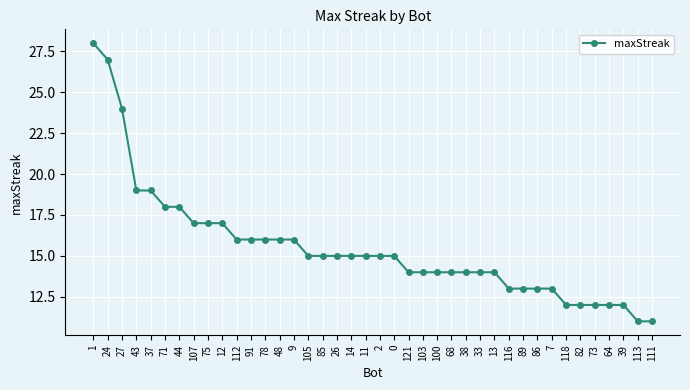

The chart shows a value of 17 at 12. True or false?

True